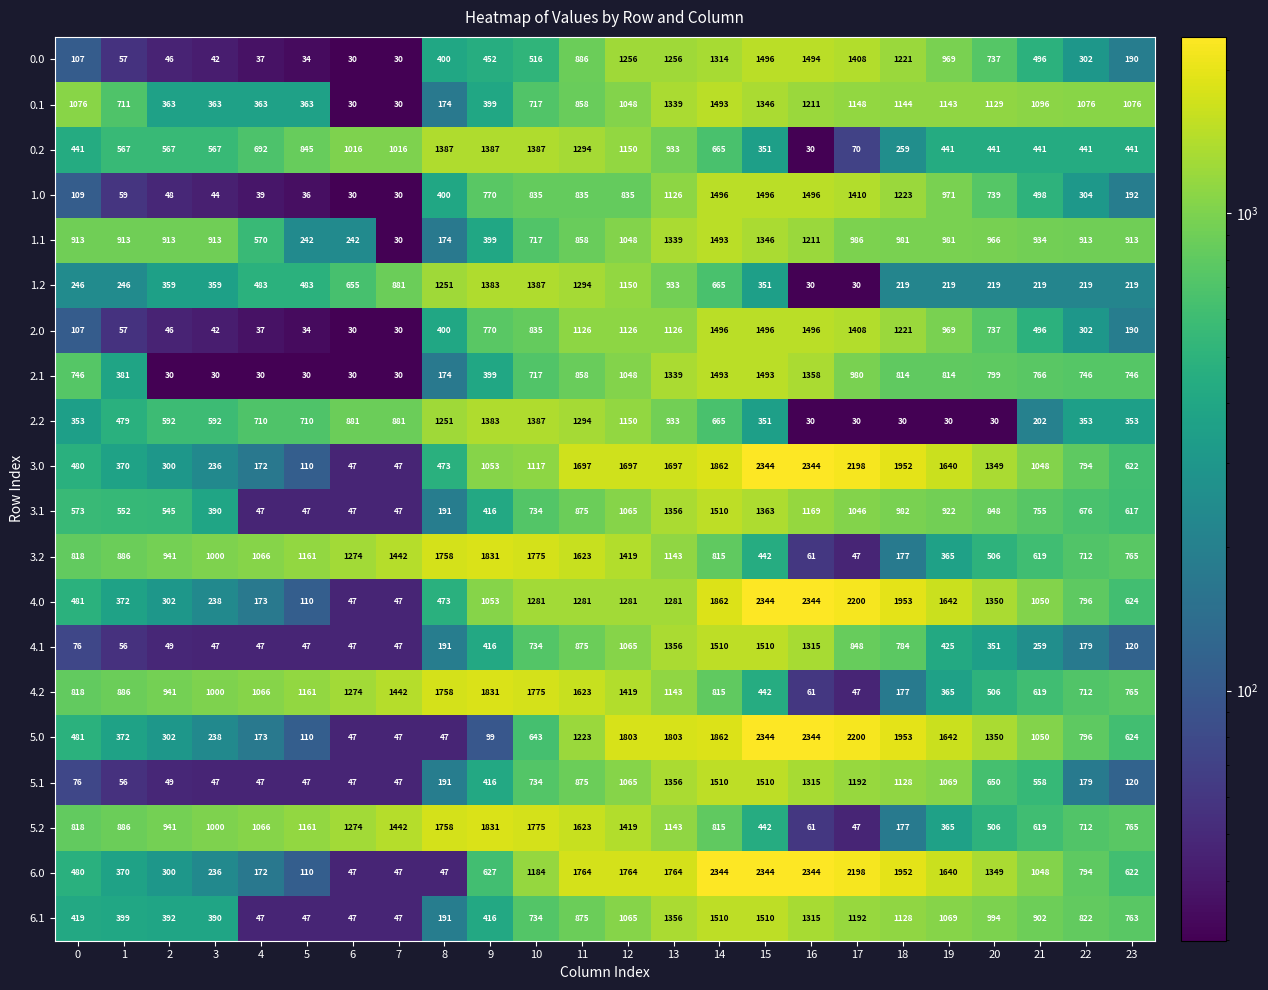

What is the difference between the highest and lowest values at 3?

970